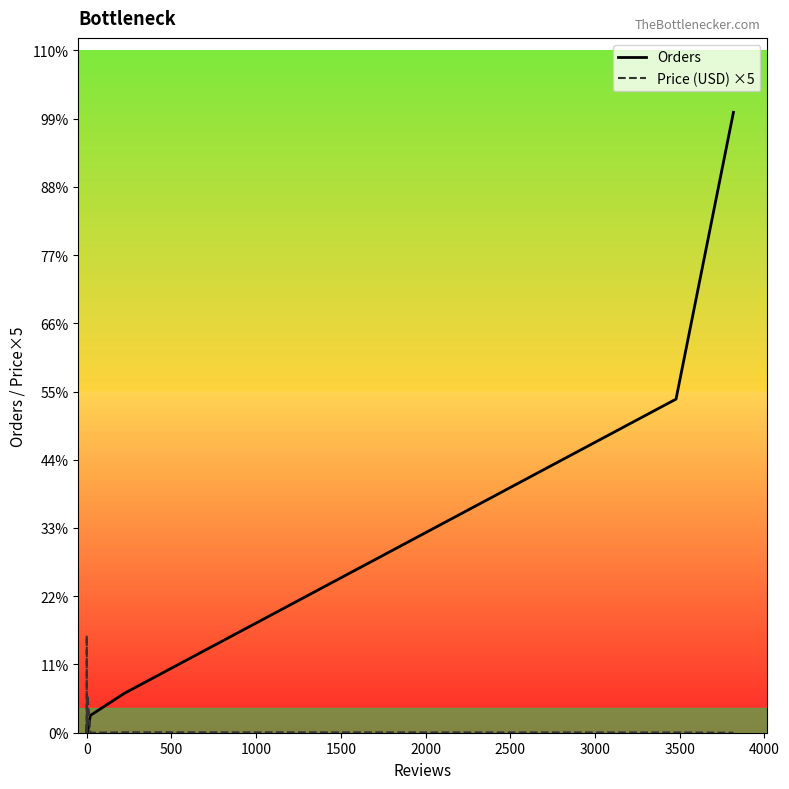

At how many categories does at least one series exceed 6298?

1